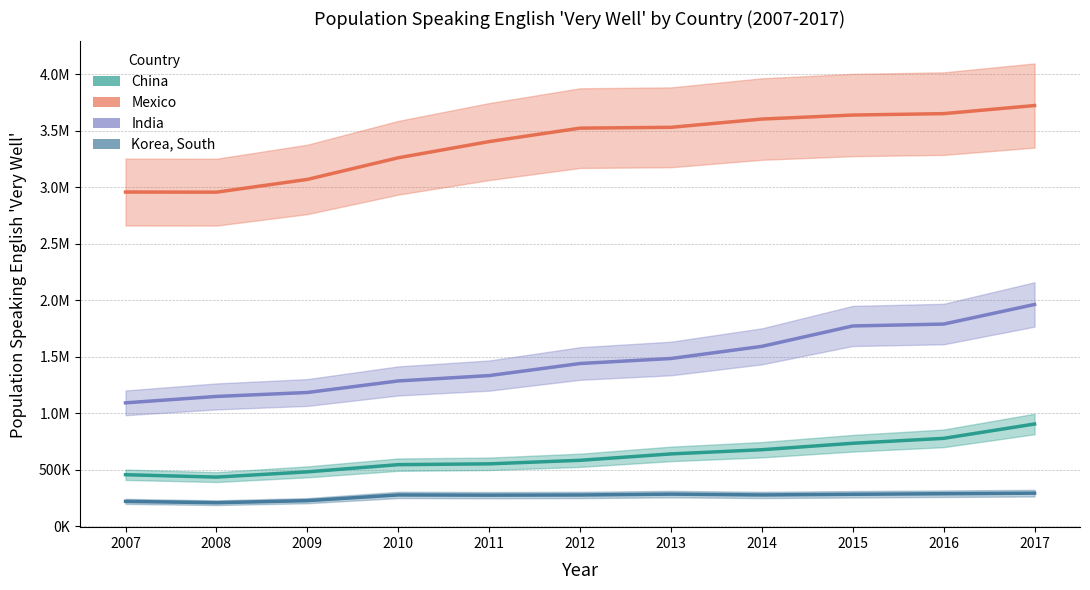

What is the highest value of the China series?

906991.4